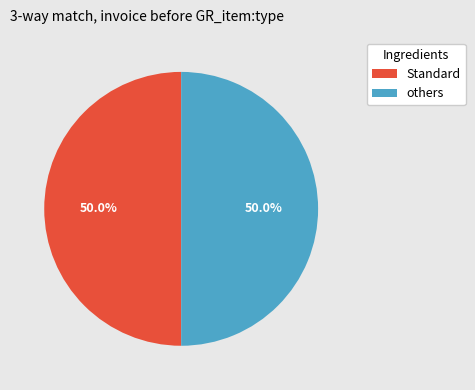

How many segments does this pie chart have?

2